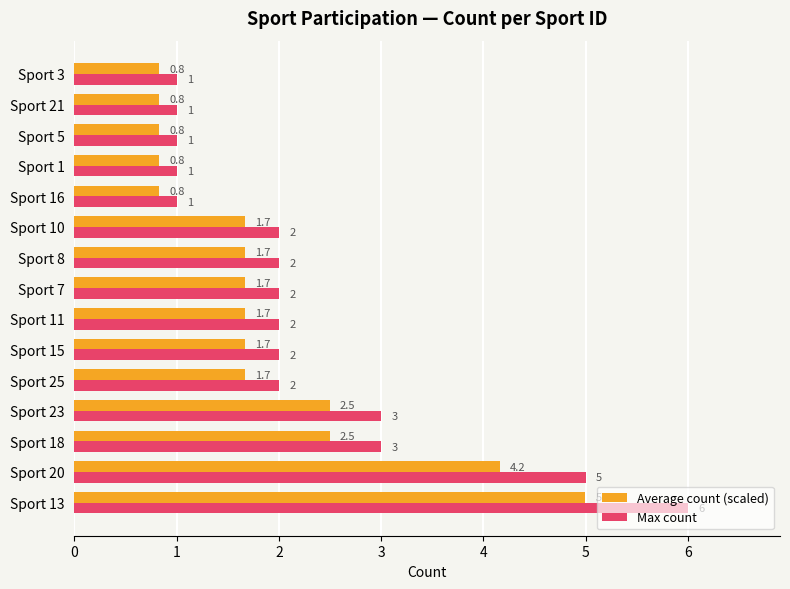

How many Max count values are between 1 and 3?

13